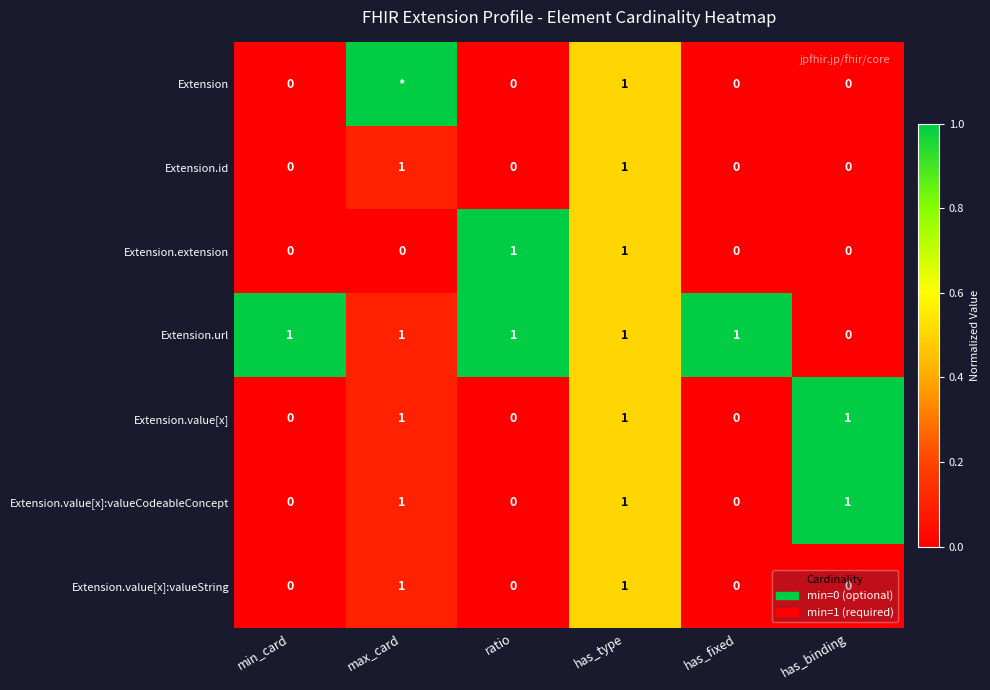

How many Extension.value[x] values are between 0 and 1?

6